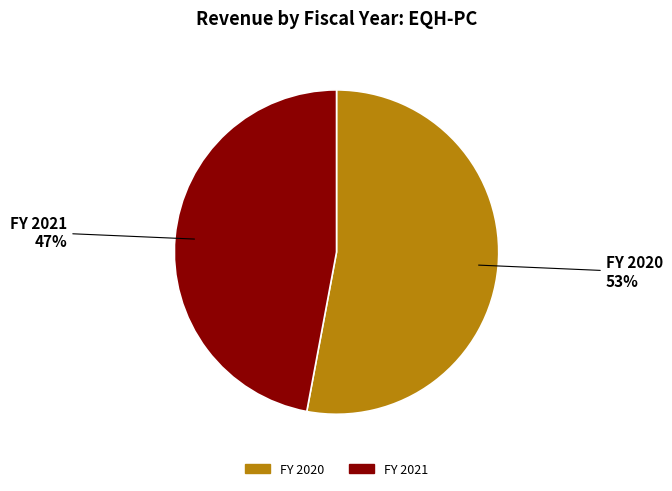

To the nearest percent, what is the average slice percentage?

50%